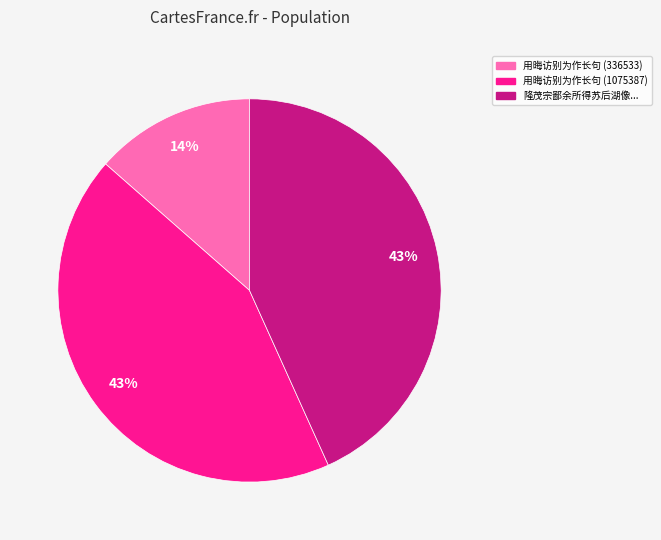

To the nearest percent, what is the average slice percentage?

33%